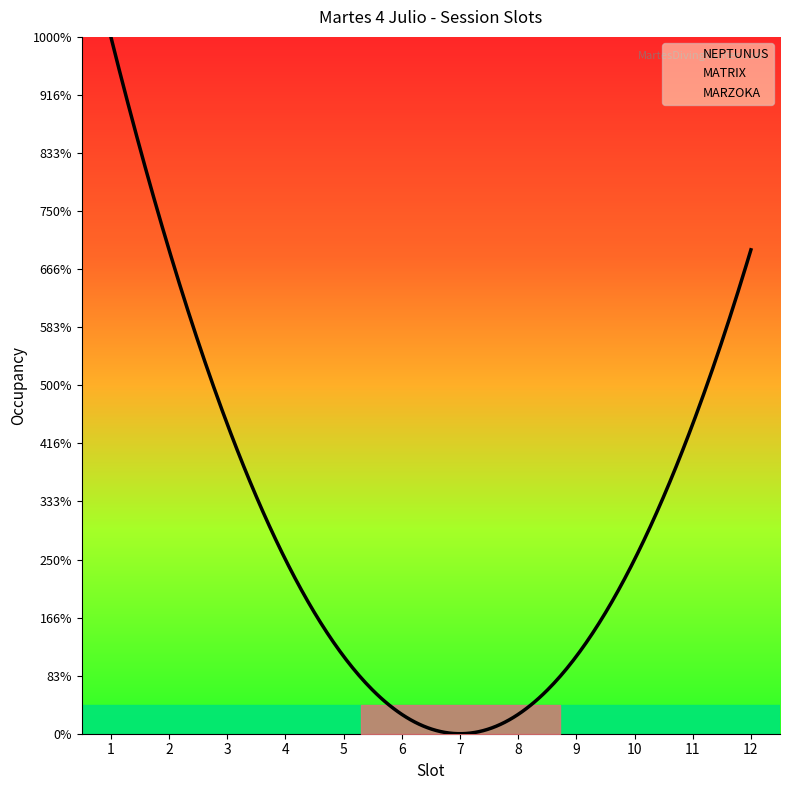

Which series changed the most between 10 and 11?

NEPTUNUS